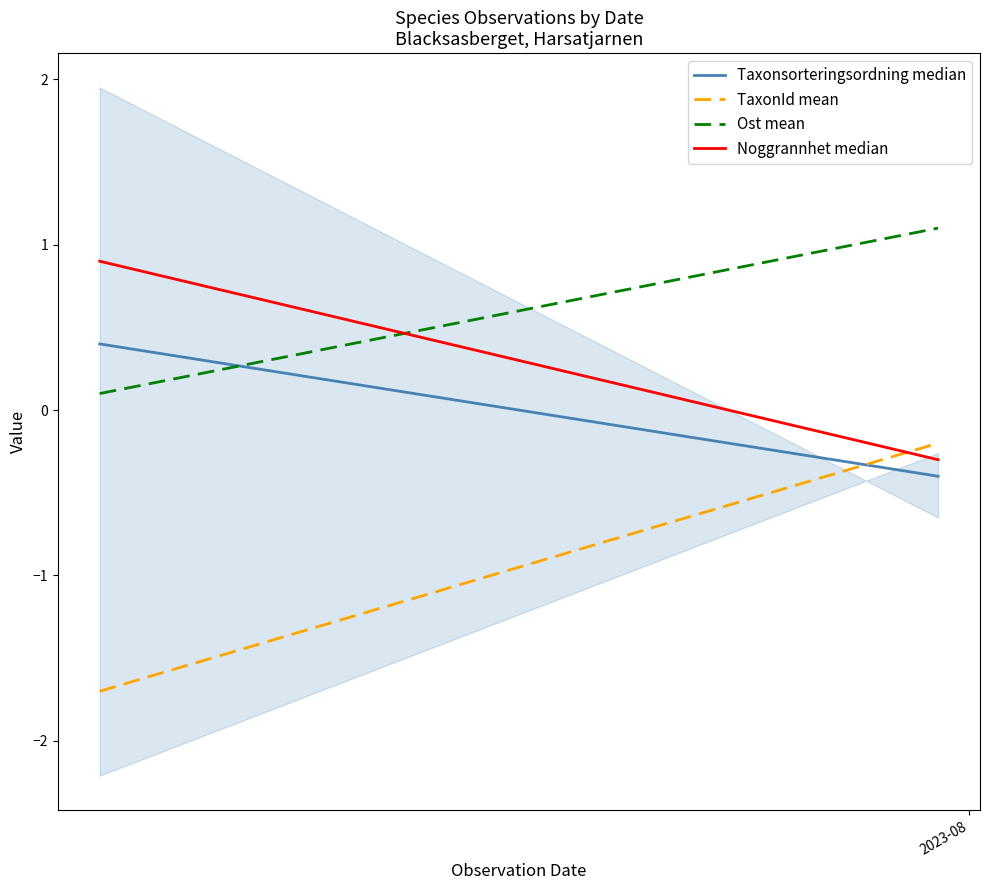

What is the difference between the TaxonId mean values at 1 and 2023-08?

1.5